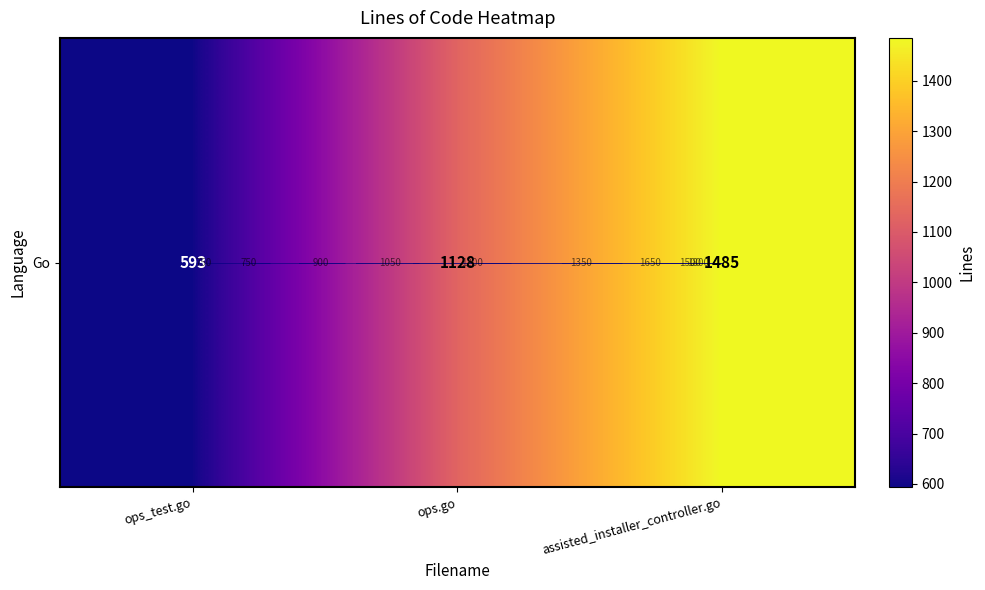

At which label does the data first exceed 1128?

assisted_installer_controller.go